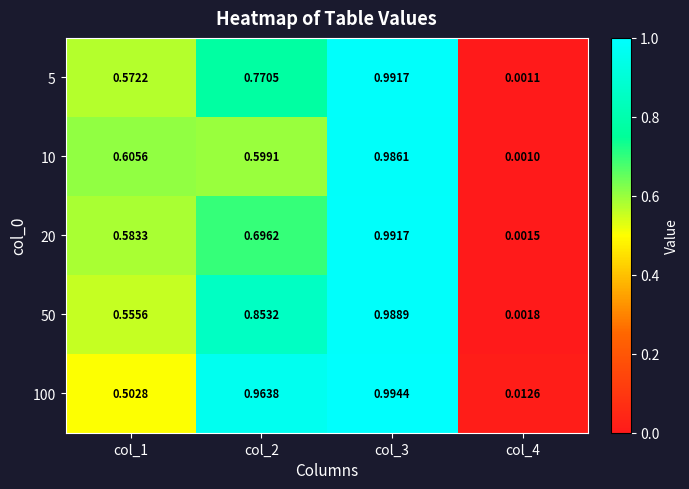

Is the value of 5 at col_2 greater than the value of 20 at col_3?

No